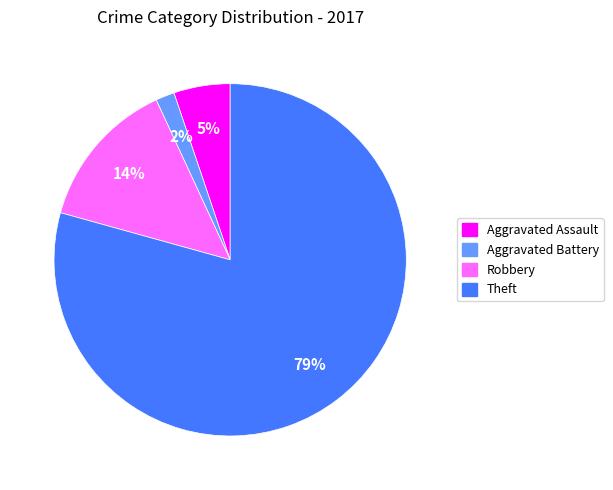

Does any single category account for the majority?

Yes